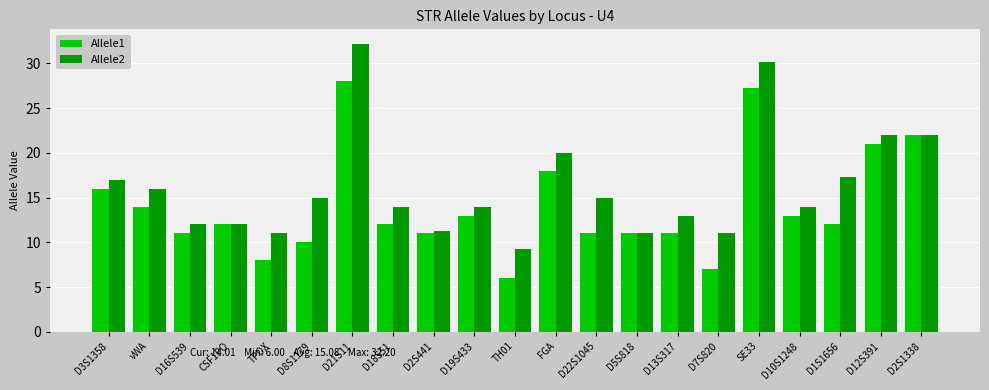

At D2S441, list the series in order from largest to smallest.

Allele2, Allele1